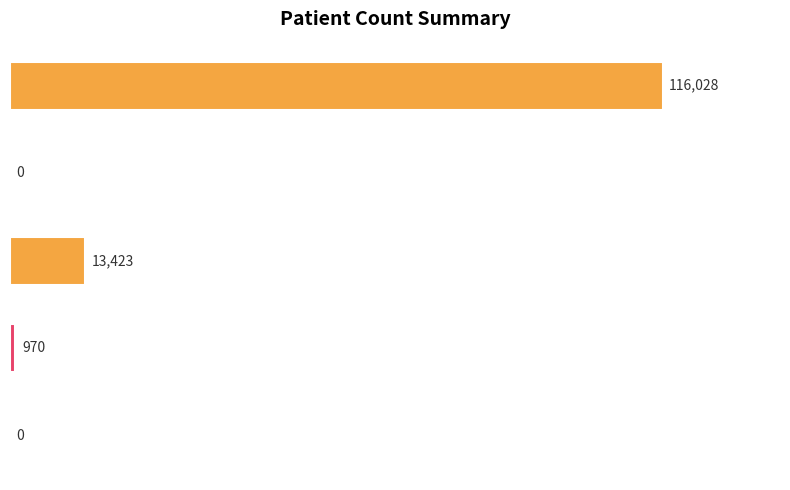

What is the maximum value shown in the chart?

116028